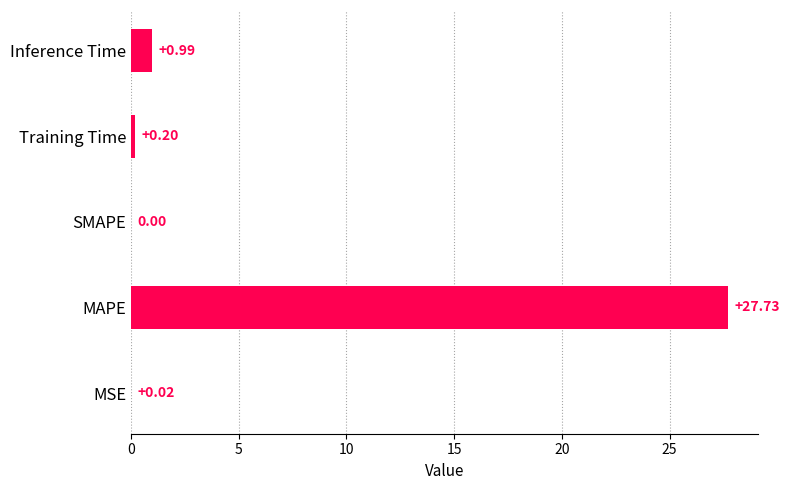

What is the sum of all values?

28.9